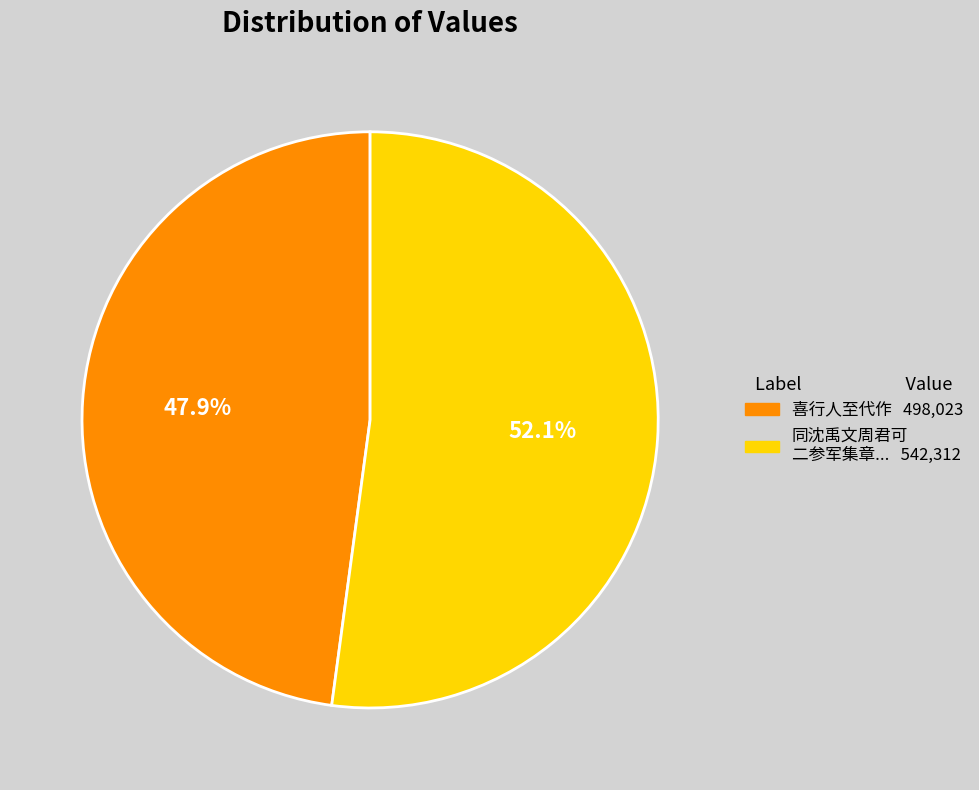

How many segments does this pie chart have?

2